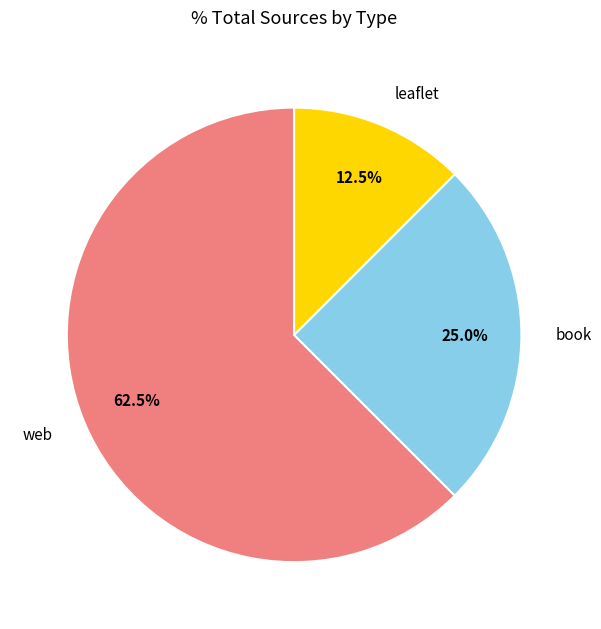

What is the total percentage of book and leaflet?

37.5%